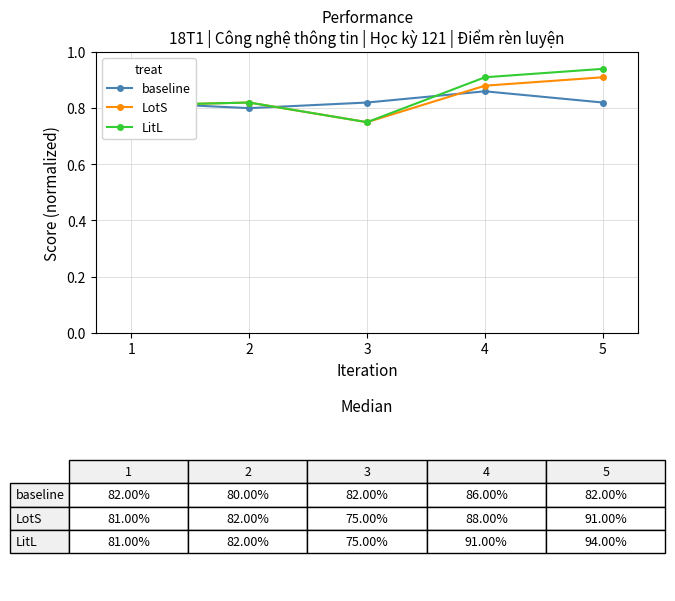

Where is baseline nearest to the value 0?

2